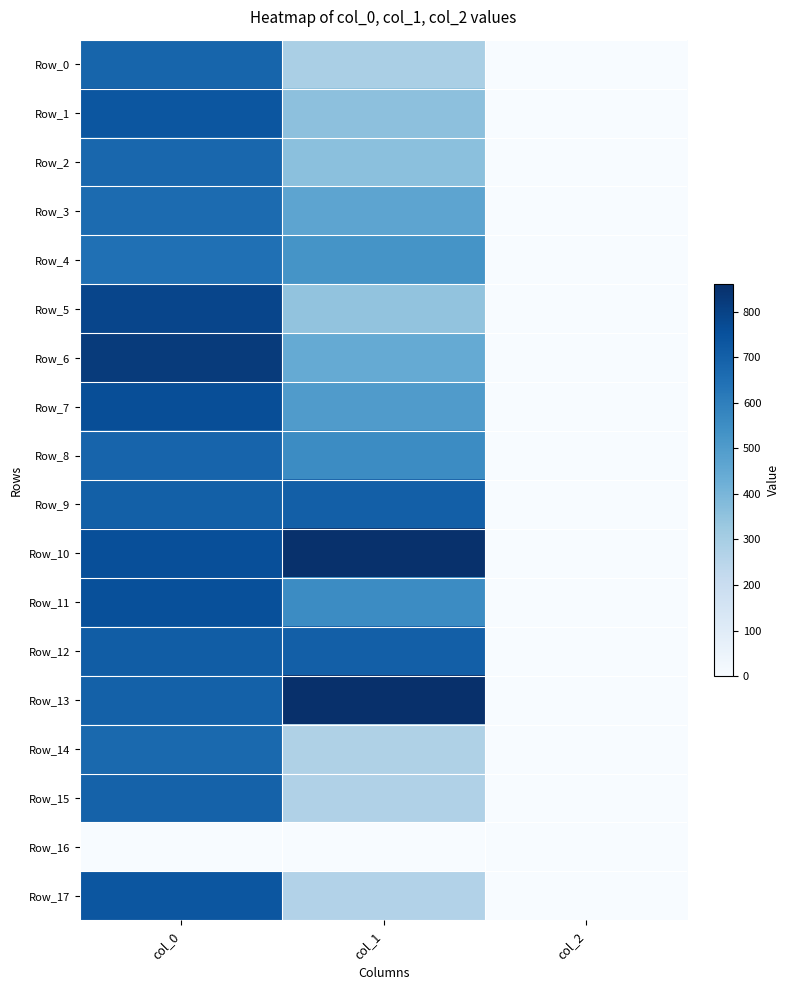

Reading left to right, list all the values displayed in this chart.

Row_0: col_0=683.3	col_1=290.2	col_2=2.0
Row_1: col_0=733.3	col_1=357.8	col_2=2.0
Row_2: col_0=676.7	col_1=361.1	col_2=2.0
Row_3: col_0=663.3	col_1=465.8	col_2=2.0
Row_4: col_0=646.7	col_1=529.9	col_2=2.0
Row_5: col_0=786.7	col_1=347.6	col_2=2.0
Row_6: col_0=823.3	col_1=445.5	col_2=2.0
Row_7: col_0=760.0	col_1=499.5	col_2=2.0
Row_8: col_0=686.7	col_1=556.9	col_2=2.0
Row_9: col_0=700.0	col_1=705.4	col_2=2.0
Row_10: col_0=756.7	col_1=857.2	col_2=2.0
Row_11: col_0=753.3	col_1=556.9	col_2=2.0
Row_12: col_0=710.0	col_1=705.4	col_2=2.0
Row_13: col_0=696.7	col_1=860.6	col_2=2.0
Row_14: col_0=670.0	col_1=276.8	col_2=2.0
Row_15: col_0=693.3	col_1=273.4	col_2=2.0
Row_16: col_0=0.0	col_1=0.0	col_2=0.0
Row_17: col_0=733.3	col_1=266.6	col_2=2.0